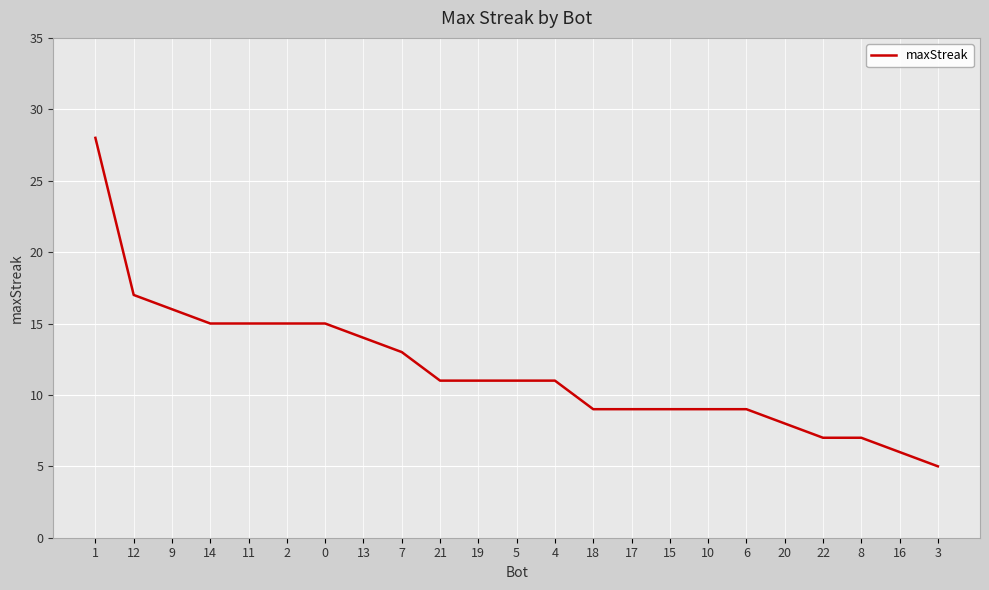

At which category does the chart reach its peak across all series?

1